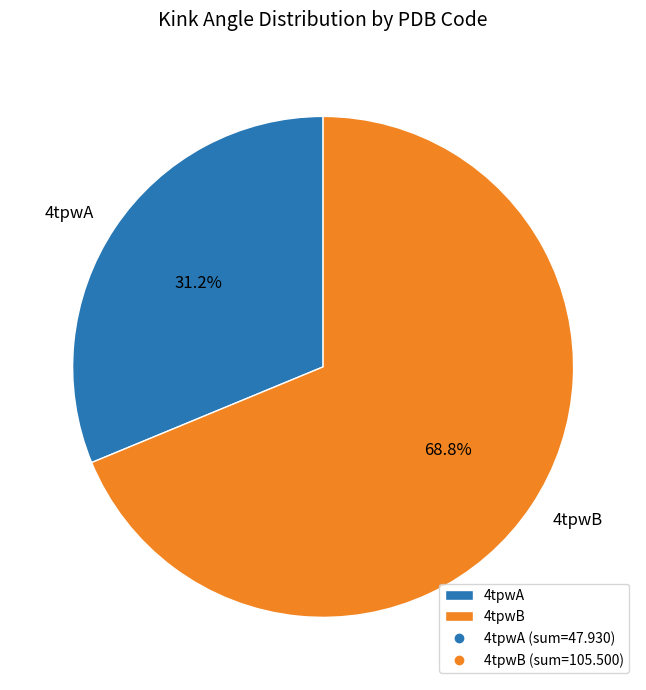

Is the sum of 4tpwA and 4tpwB greater than half?

Yes